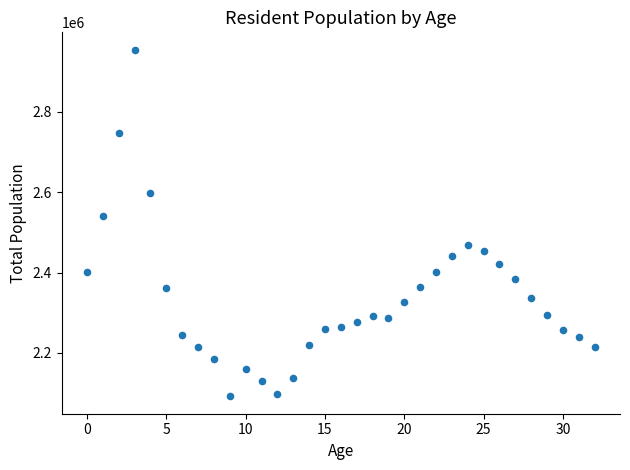

What is the range of Y values (max minus min)?

863102